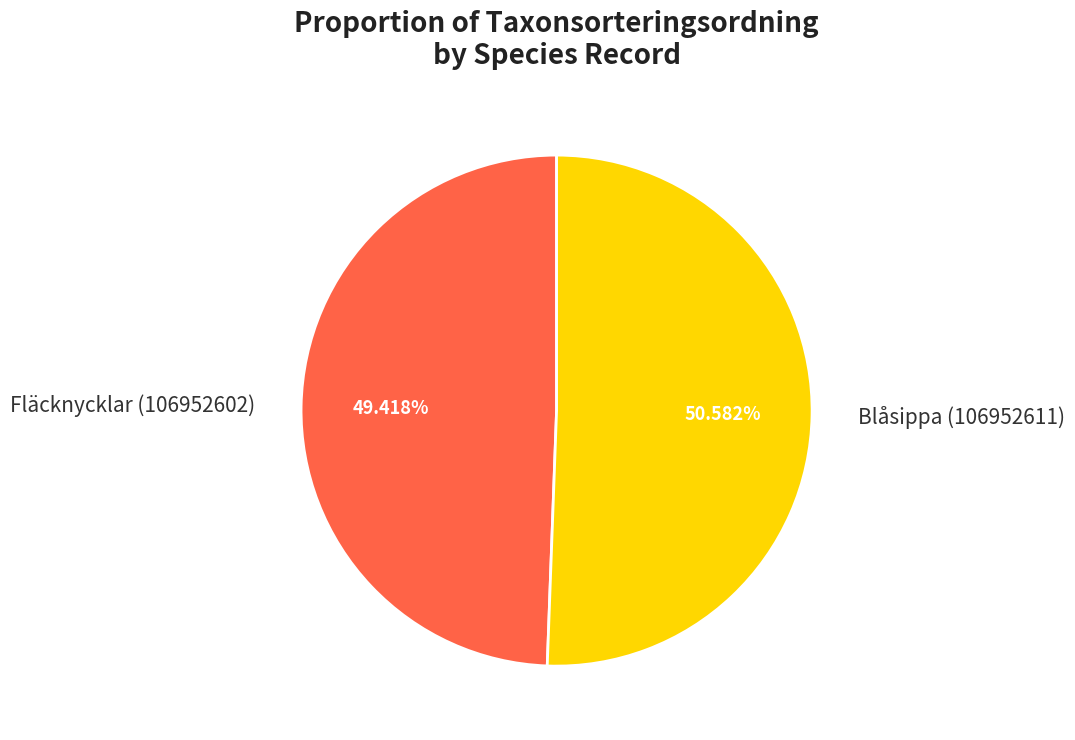

Does any single category account for the majority?

Yes